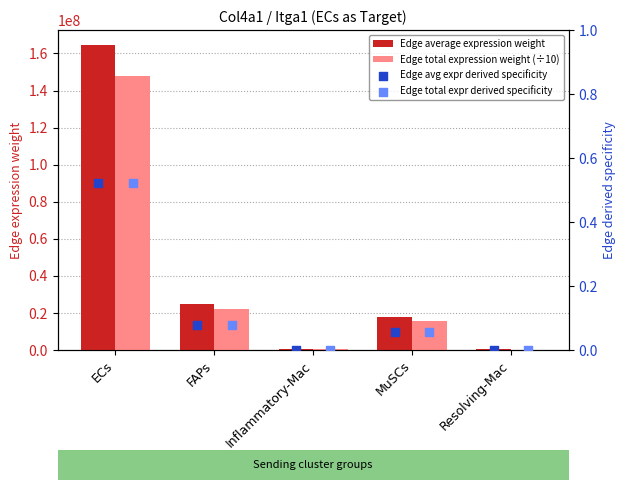

Which series contains the lowest Y value?

Edge avg expr derived specificity